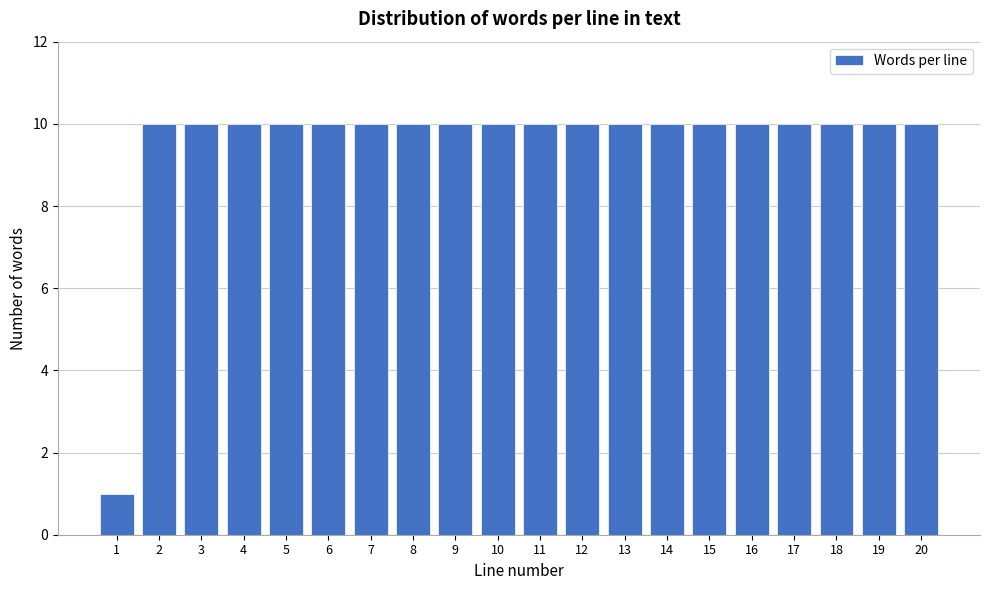

Reading left to right, extract all data points from this chart.

1=1	2=10	3=10	4=10	5=10	6=10	7=10	8=10	9=10	10=10	11=10	12=10	13=10	14=10	15=10	16=10	17=10	18=10	19=10	20=10